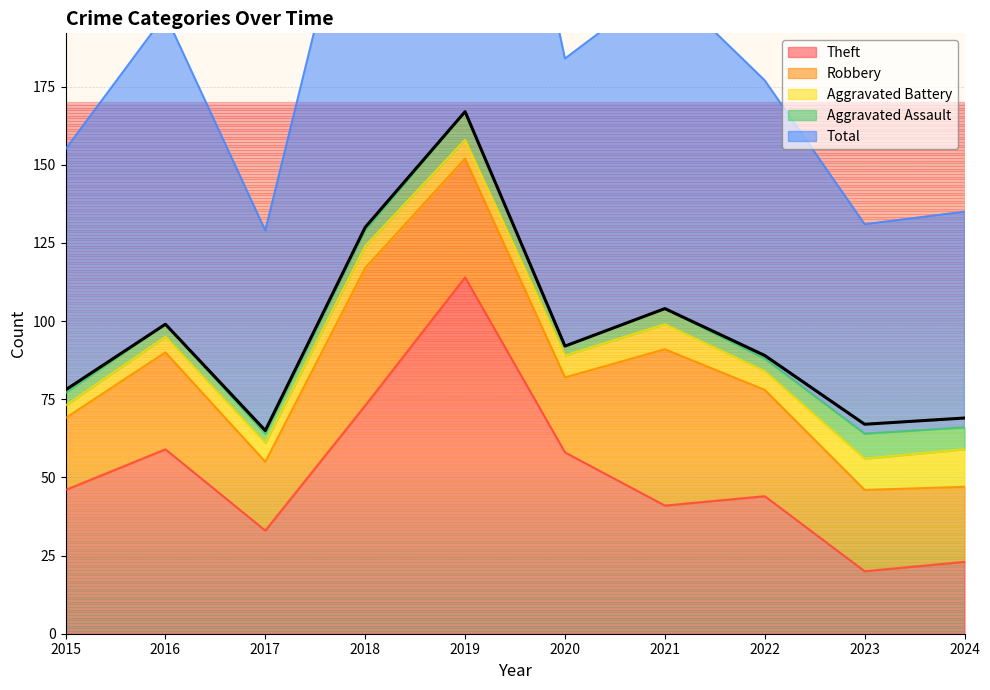

What is the highest value of the Theft series?

114